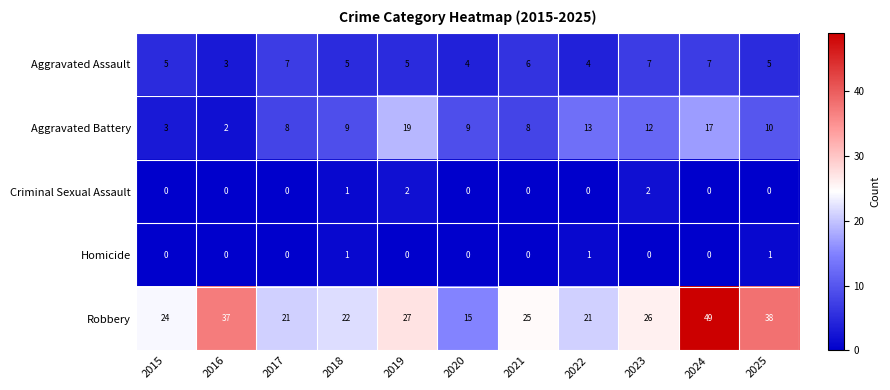

What is the sum of all Aggravated Battery values?

110